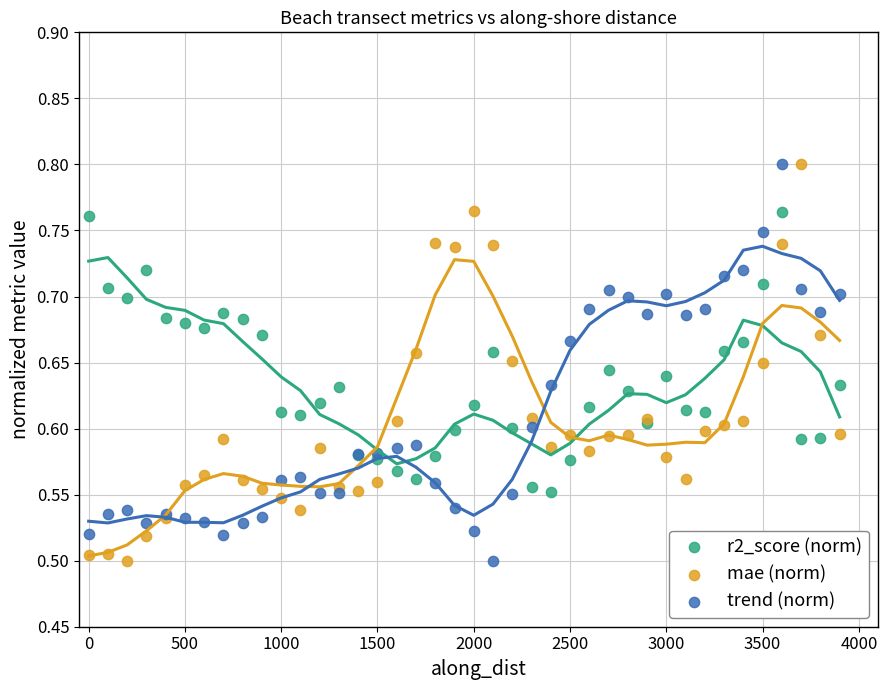

What is the X range (max minus min) for the scatter plot?

3900.0